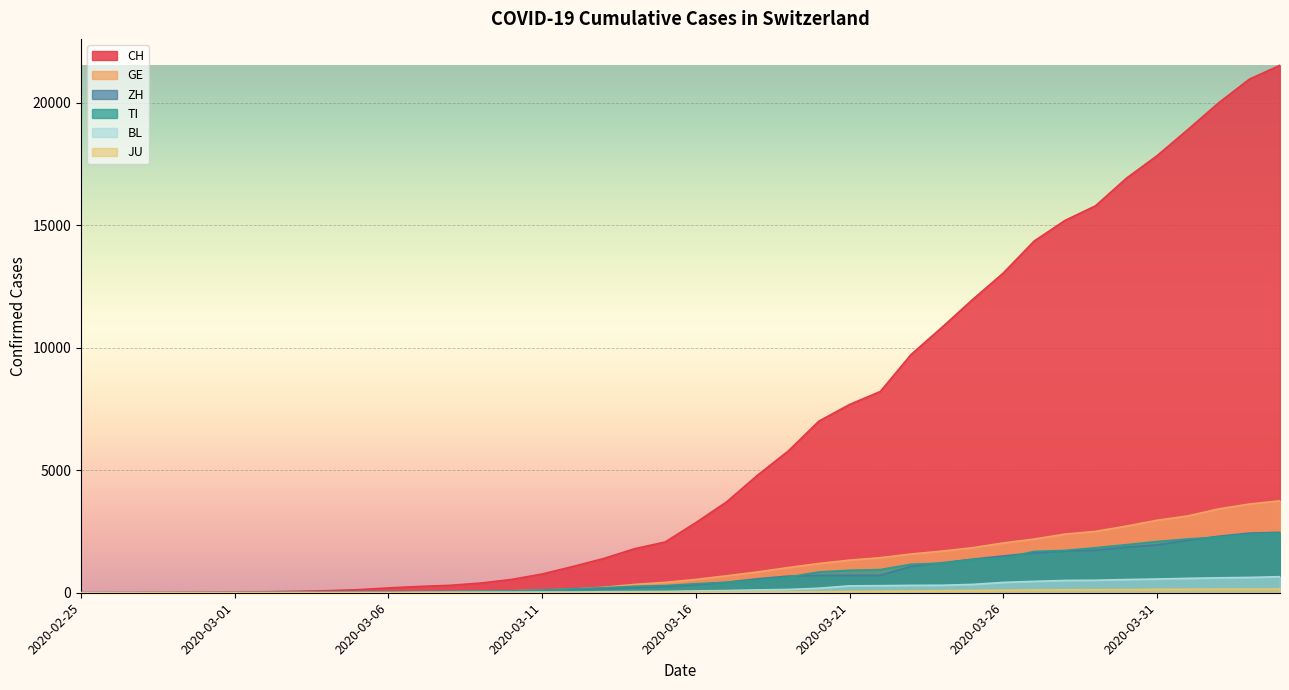

What is the difference between the highest and lowest values at 2020-02-29?

22